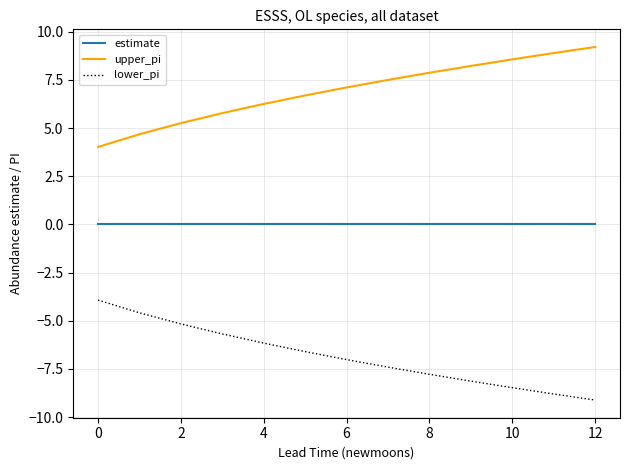

List the series in order of their peak value, highest first.

upper_pi, estimate, lower_pi